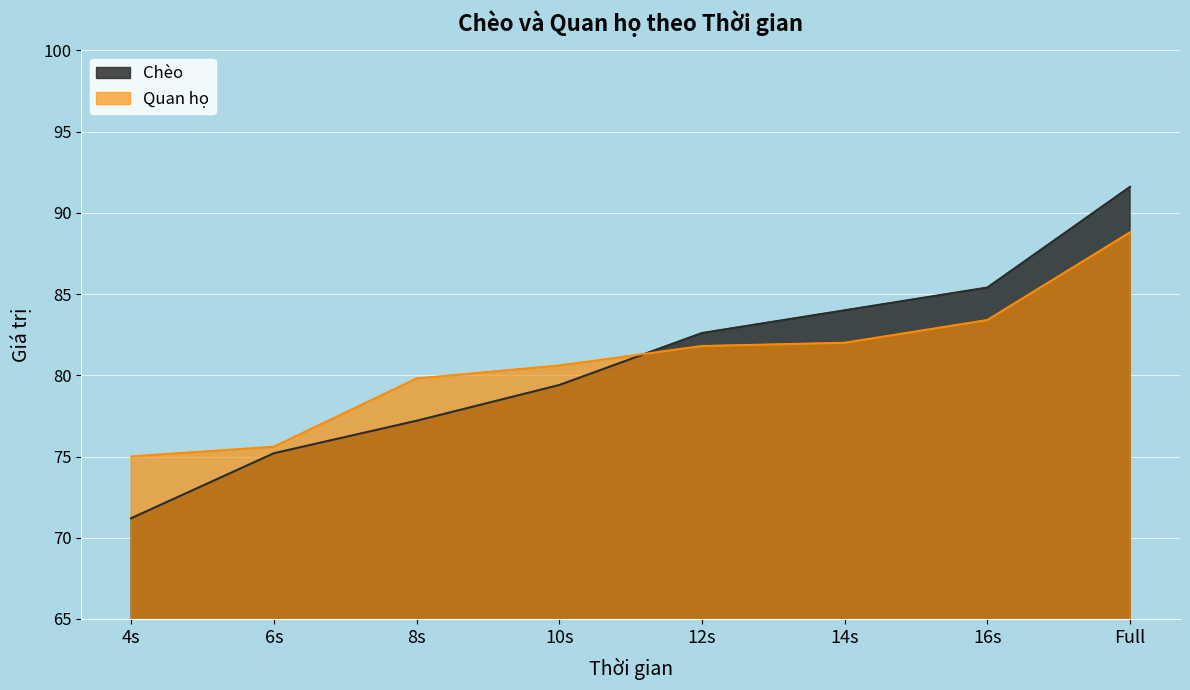

Between 16s and 8s, which is larger?

16s